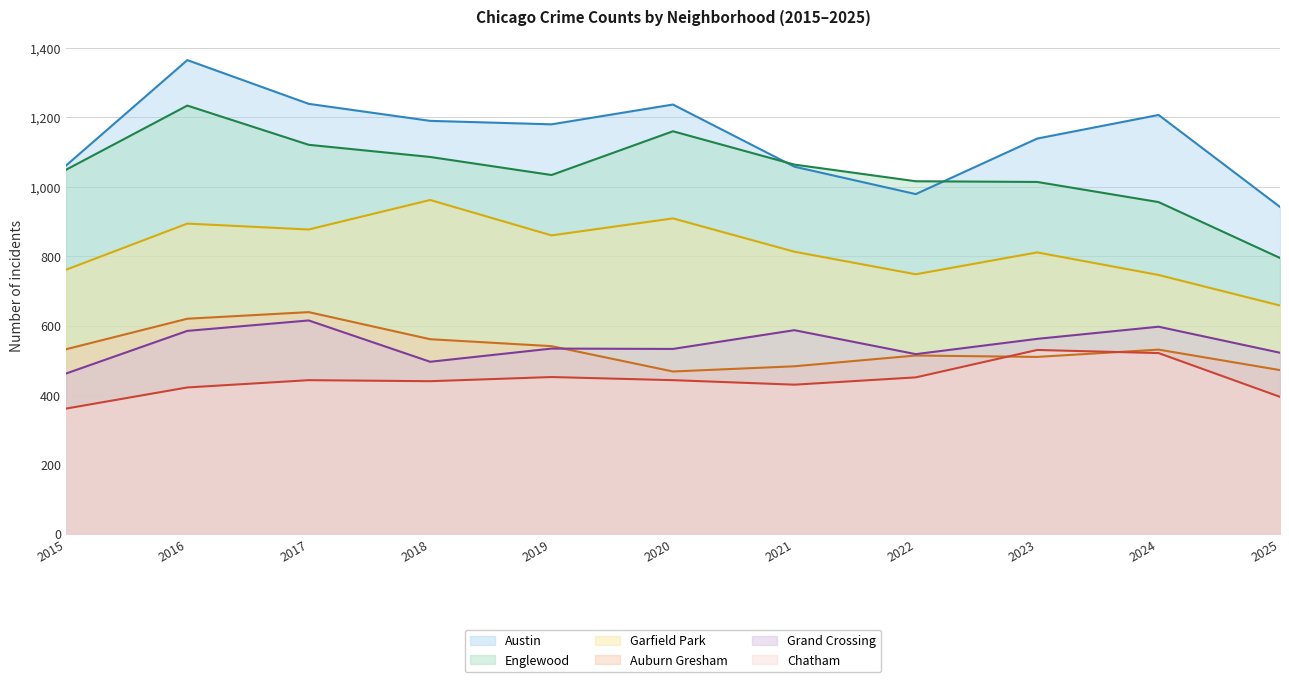

Which series has the largest range (max minus min)?

Englewood